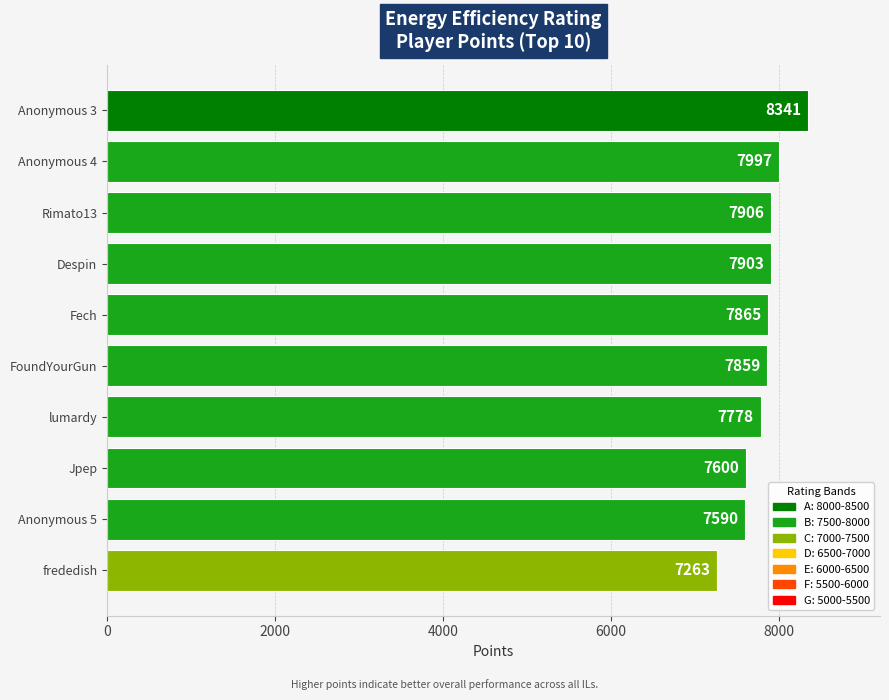

At which label is the value closest to 7802?

lumardy